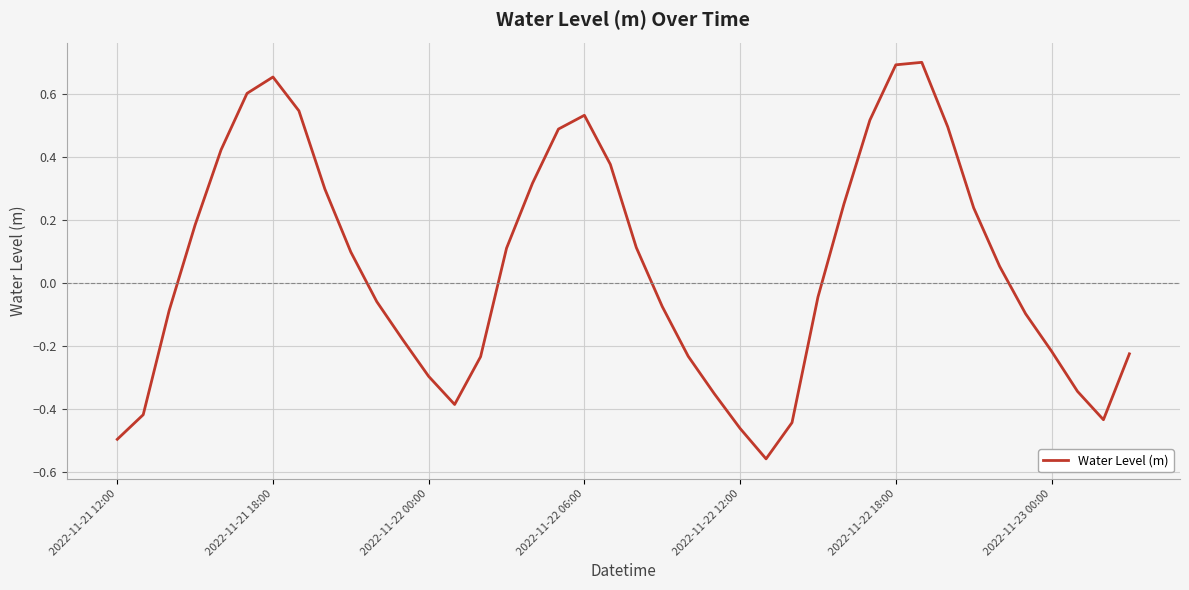

How many lines are shown in the chart?

1